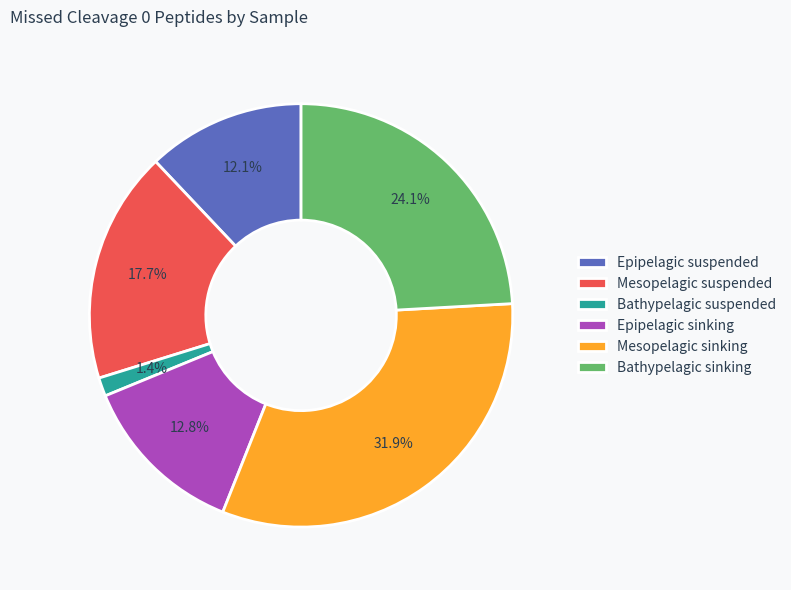

The Epipelagic suspended slice represents 12% of the pie. True or false?

True